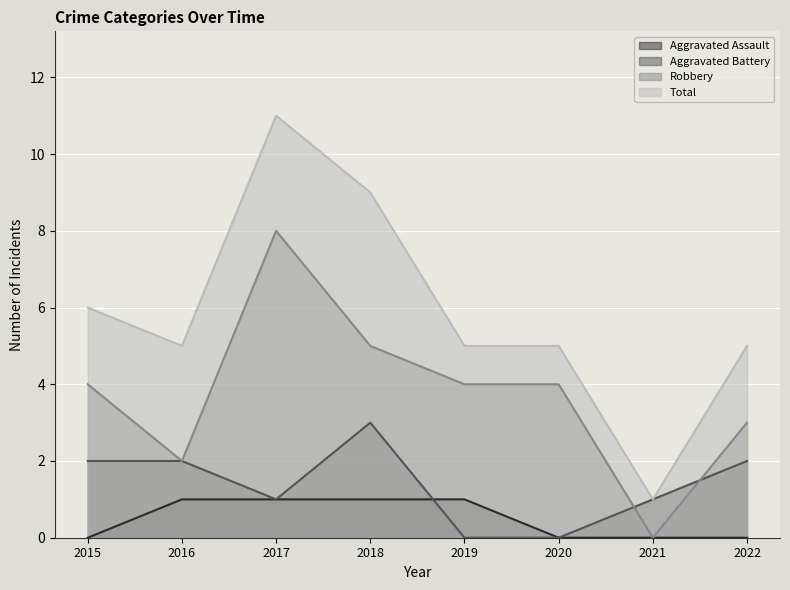

Which series changed the most between 2020 and 2021?

Robbery